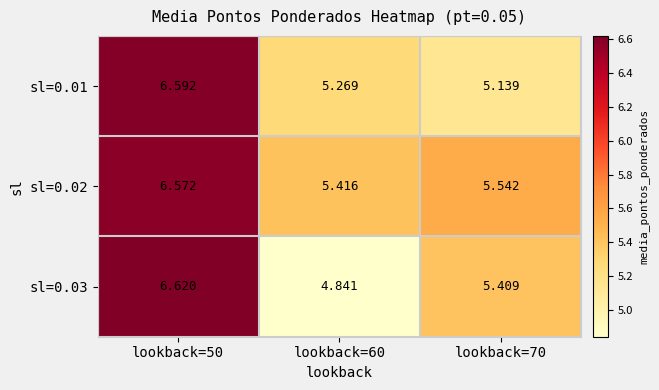

Is the value of sl=0.02 at lookback=70 greater than the value of sl=0.01 at lookback=60?

Yes